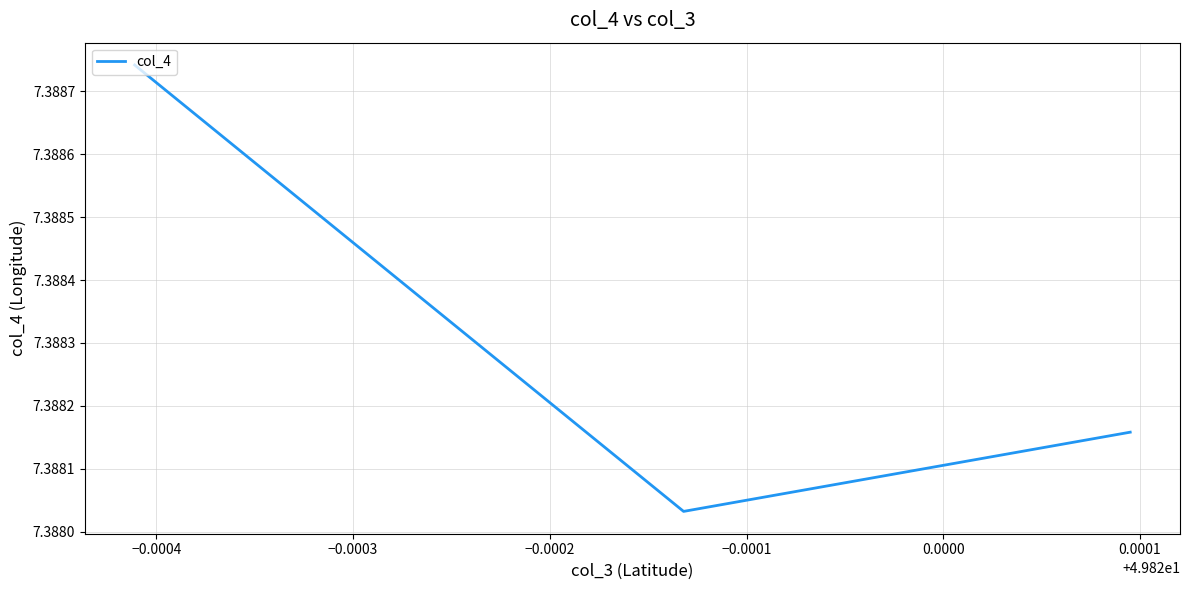

What is the sum of all values?

22.2